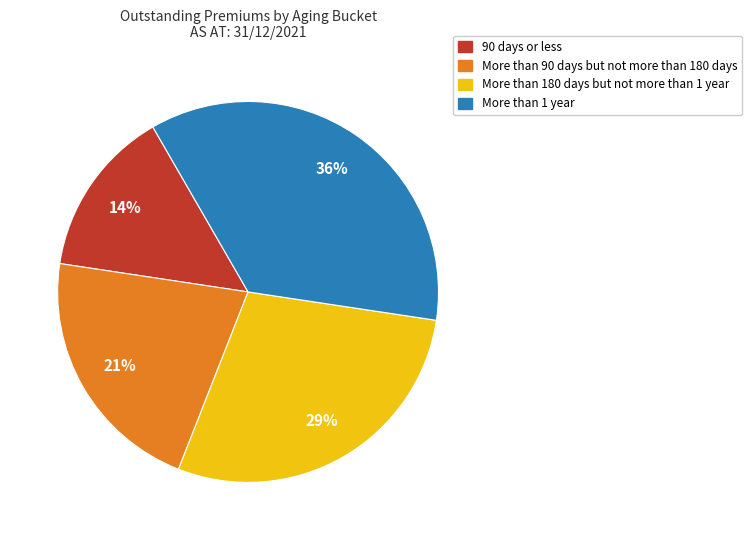

Is there a majority slice in this chart?

No